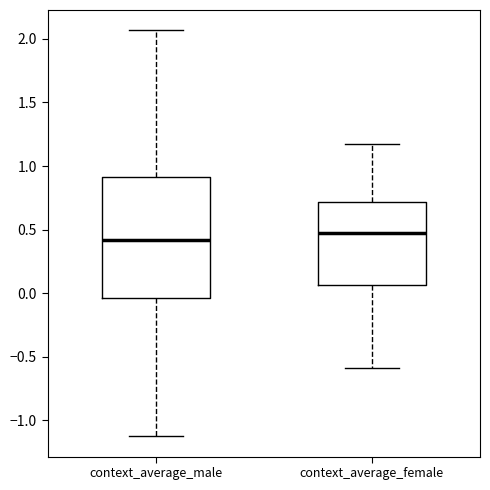

Comparing the boxes themselves (not the whiskers), which one is the tallest?

context_average_male